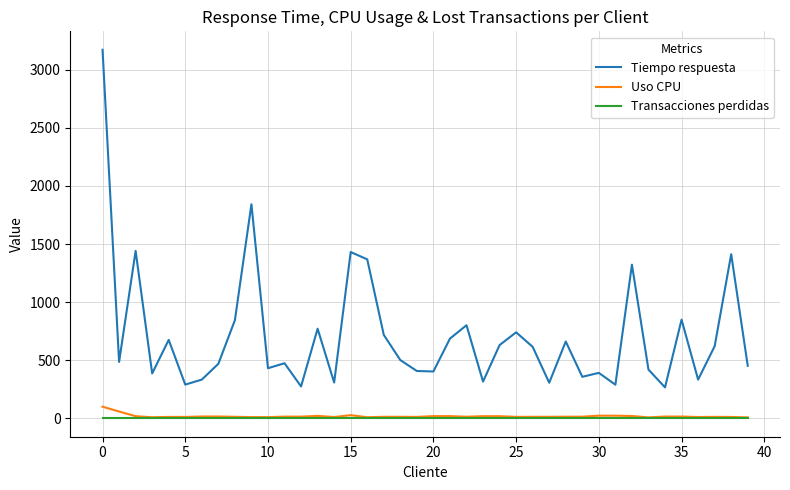

At how many categories does at least one series exceed 1253?

7